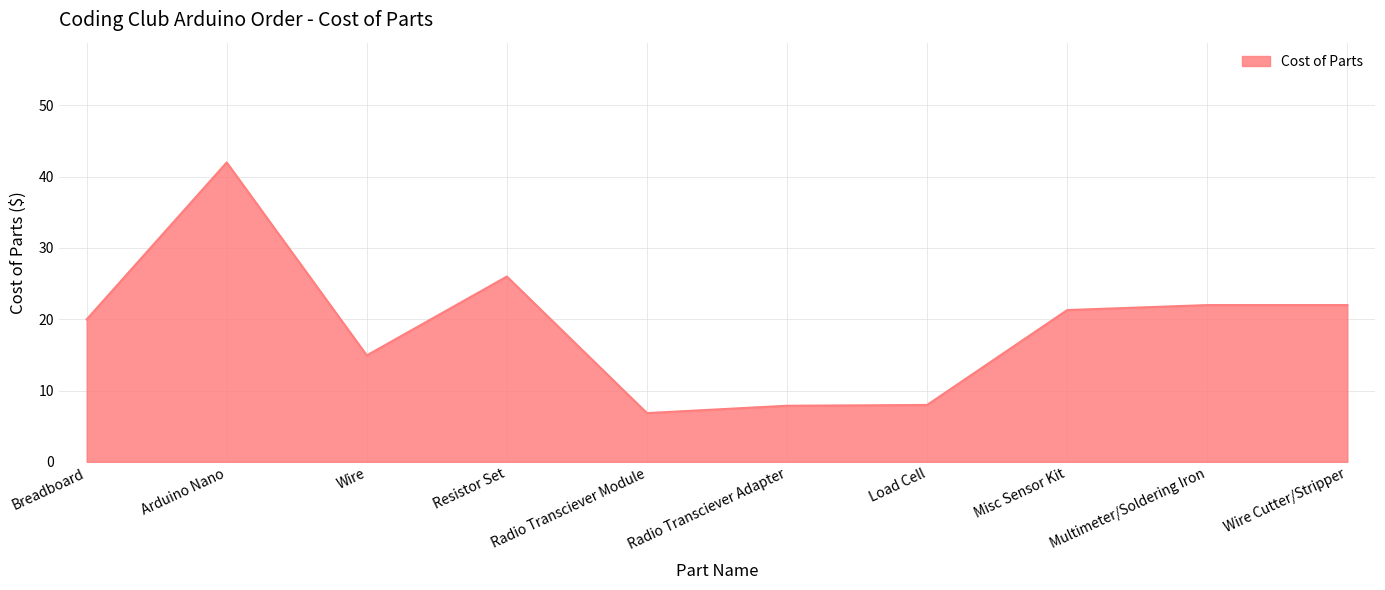

What is the sum of the values at Multimeter/Soldering Iron and Misc Sensor Kit?

43.3